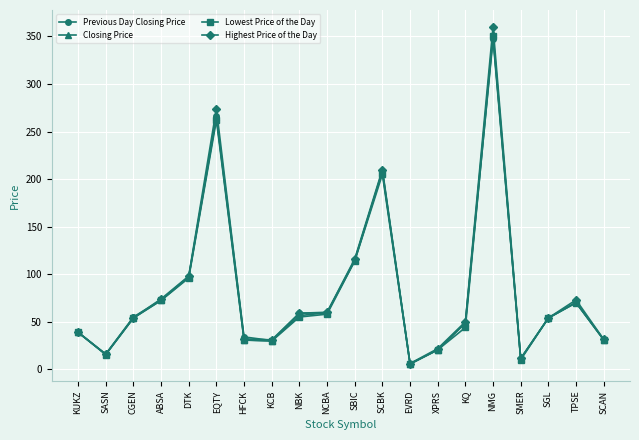

What is the label of the 17th point from the left?

SMER